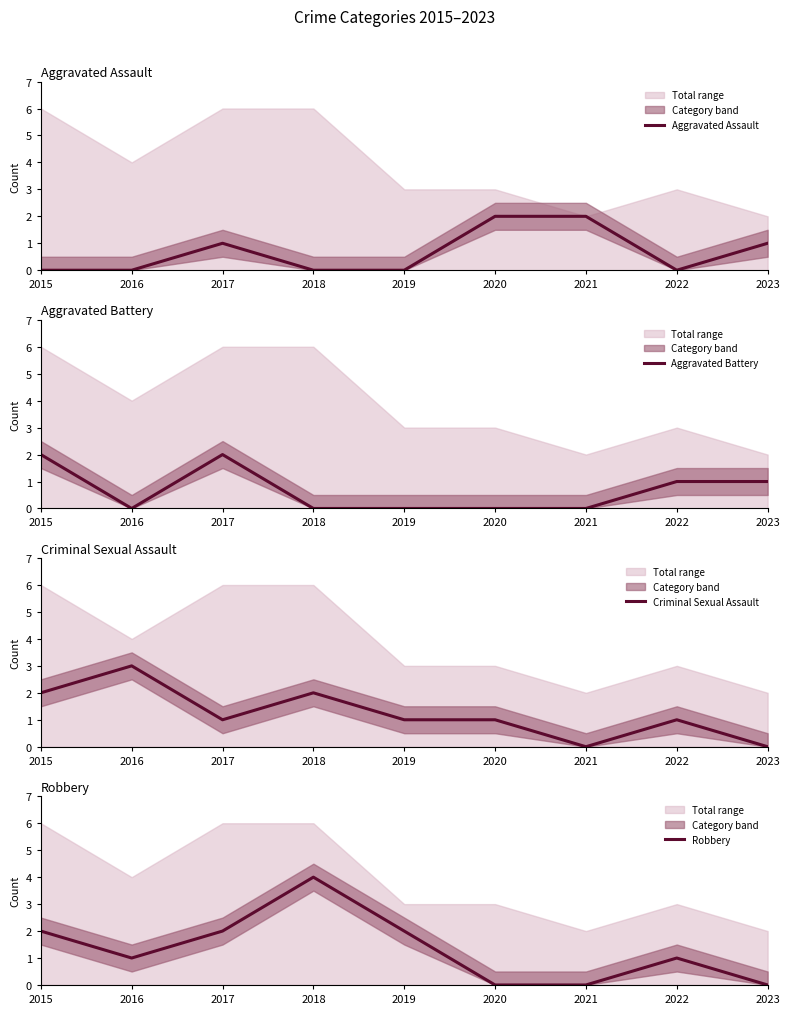

Which series changed the most between 2016 and 2020?

Aggravated Assault